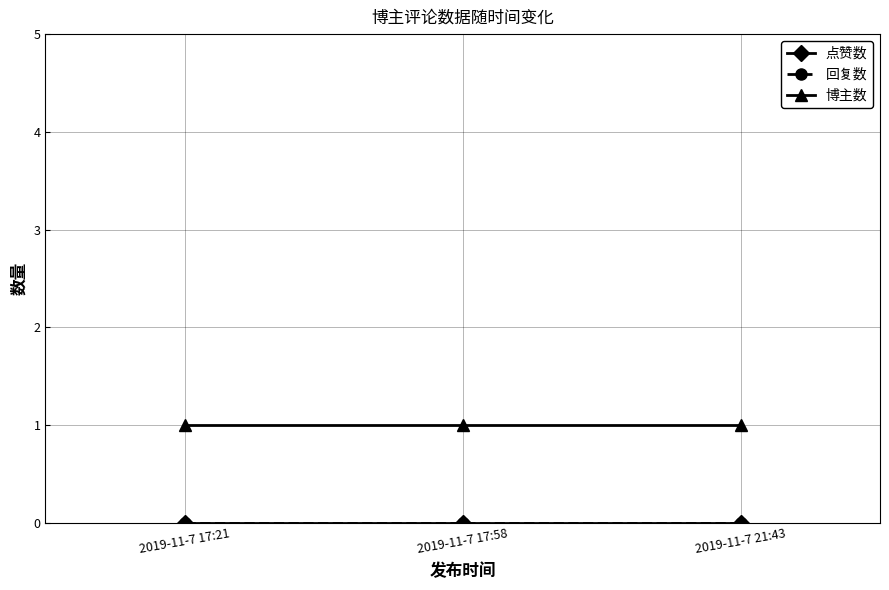

Does the chart have visible grid lines?

Yes